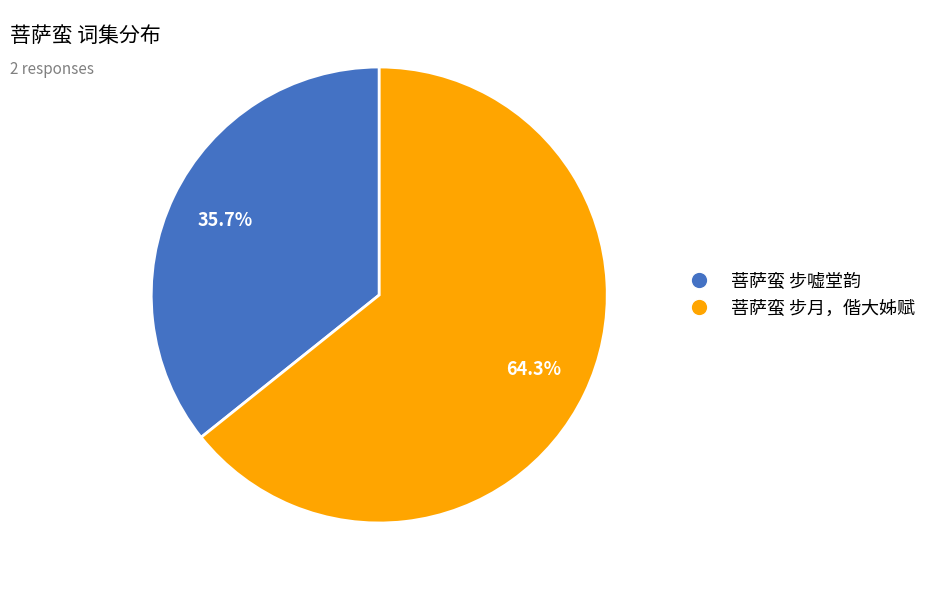

What portion of the pie excludes 菩萨蛮 步月，偕大姊赋?

35.7%